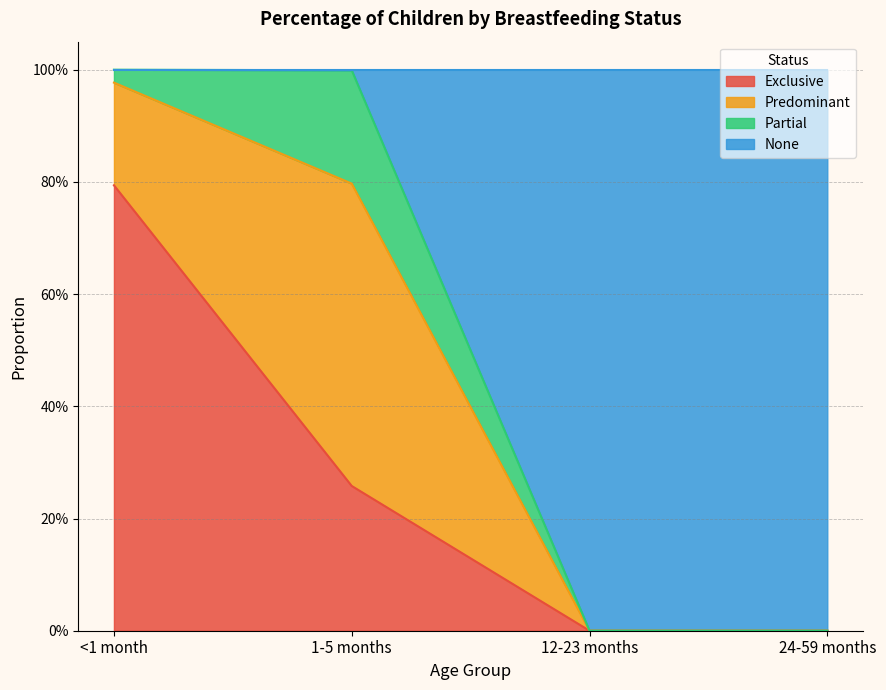

What are all the series names shown in the legend?

Exclusive, Predominant, Partial, None